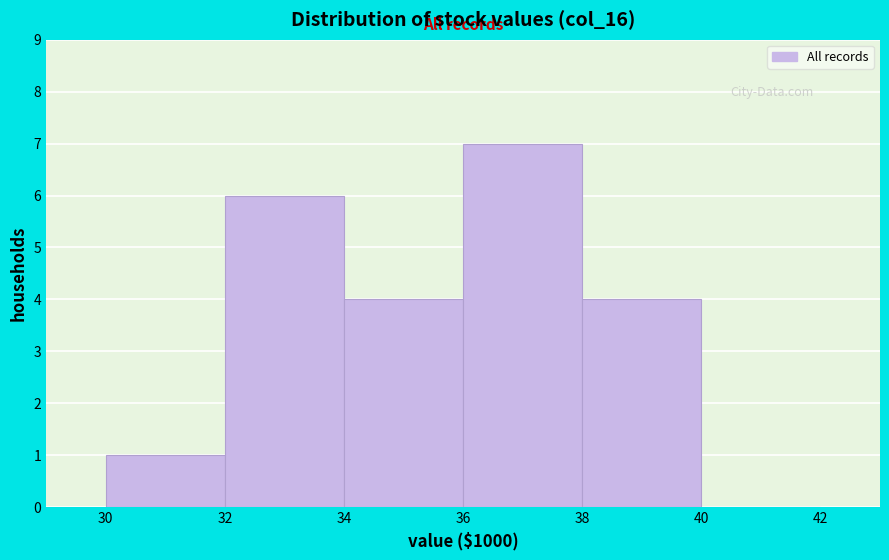

Reading left to right, transcribe this chart: for each bar, give the range it covers on the x-axis and its height. The values are not printed on the chart, so give them approximately, as read against the axis.

30 to 32: 1
32 to 34: 6
34 to 36: 4
36 to 38: 7
38 to 40: 4
40 to 42: 0